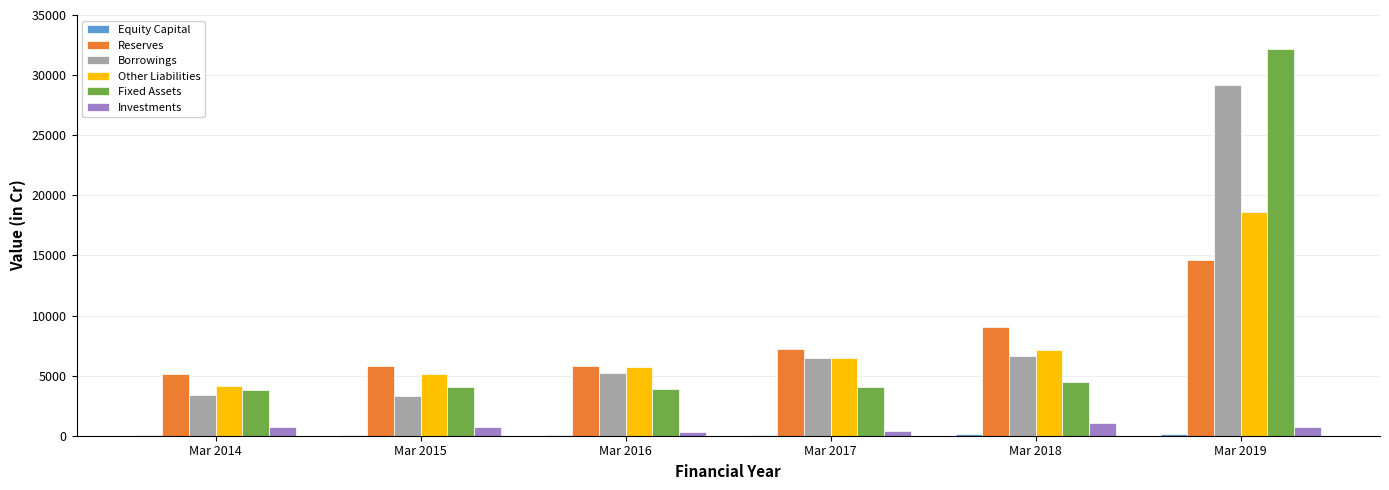

Where is Other Liabilities nearest to the value 11371?

Mar 2018